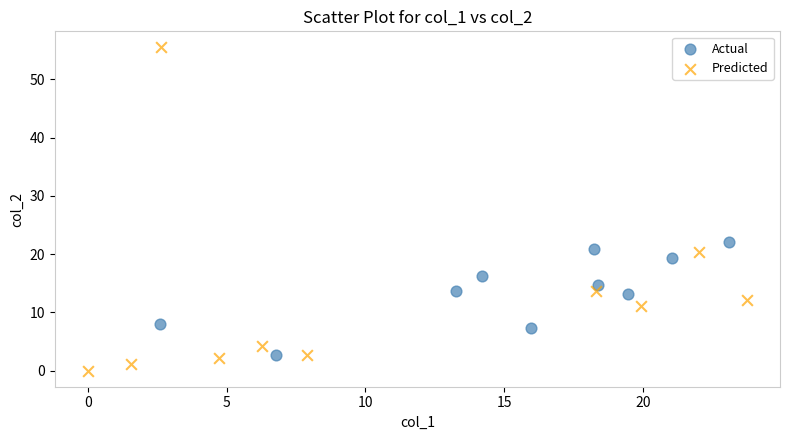

Which series has the largest Y range (max minus min)?

Predicted